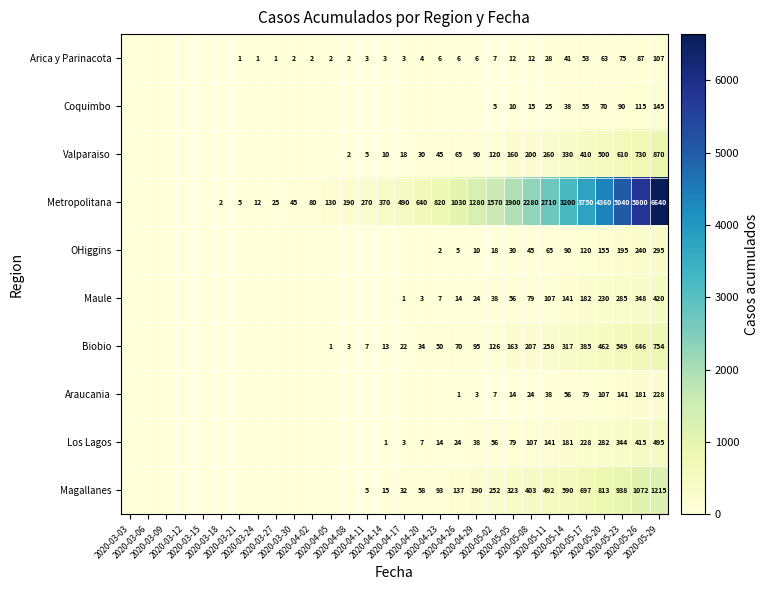

What is the difference between the Maule values at 2020-04-20 and 2020-04-26?

11